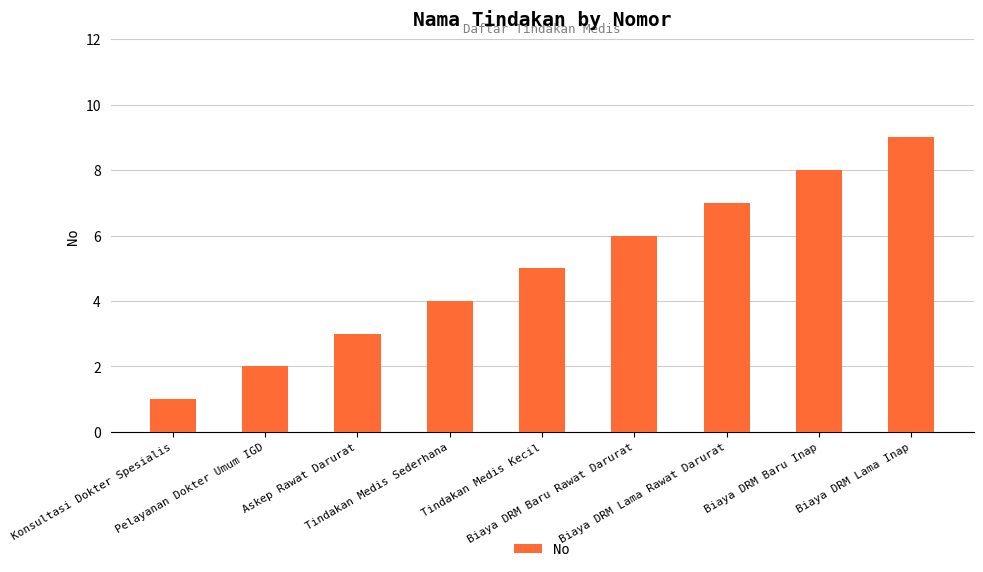

What is the difference between the maximum and second lowest values?

7